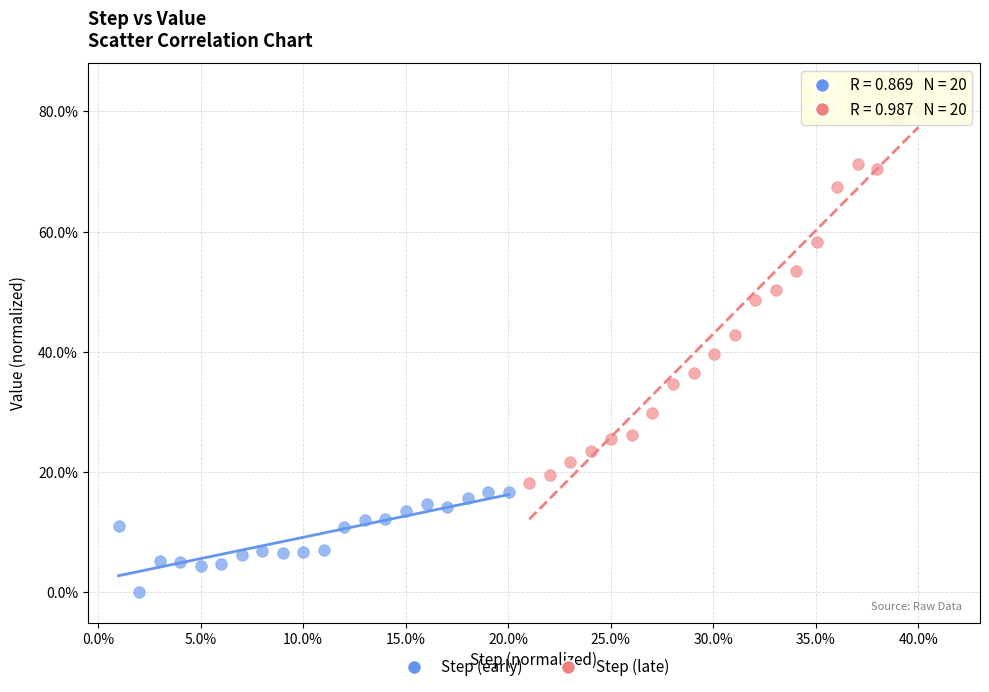

Which series contains the highest Y value?

Step (late)